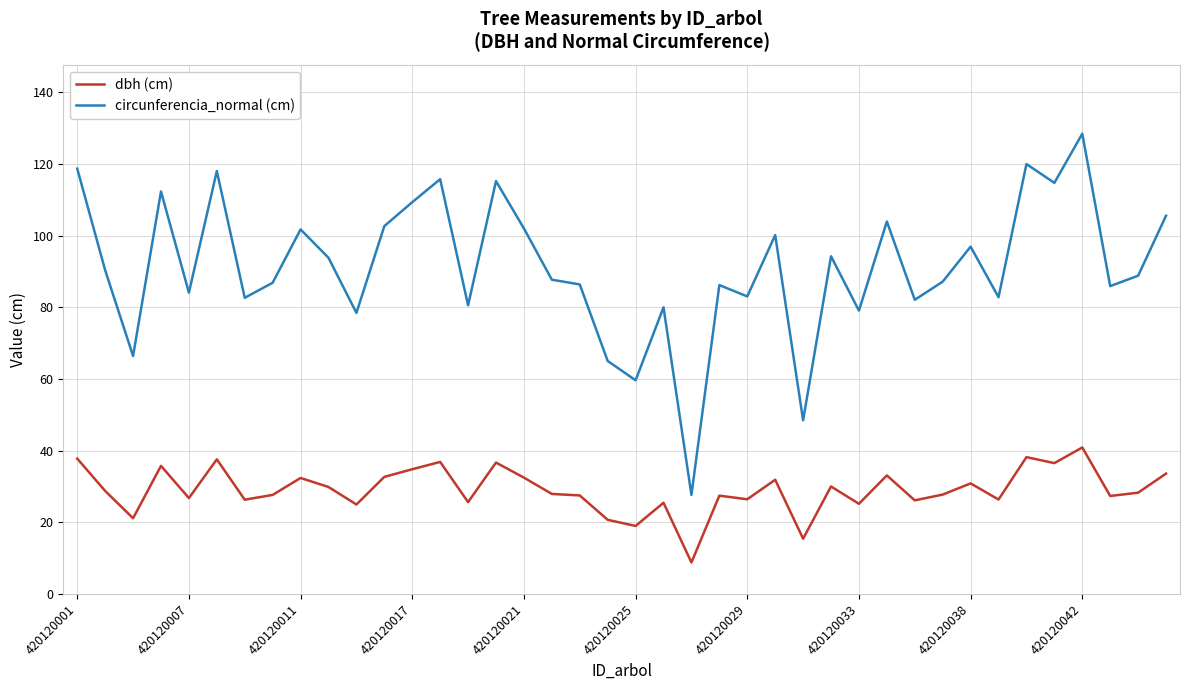

Rank the series by their average value, from highest to lowest.

circunferencia_normal (cm), dbh (cm)